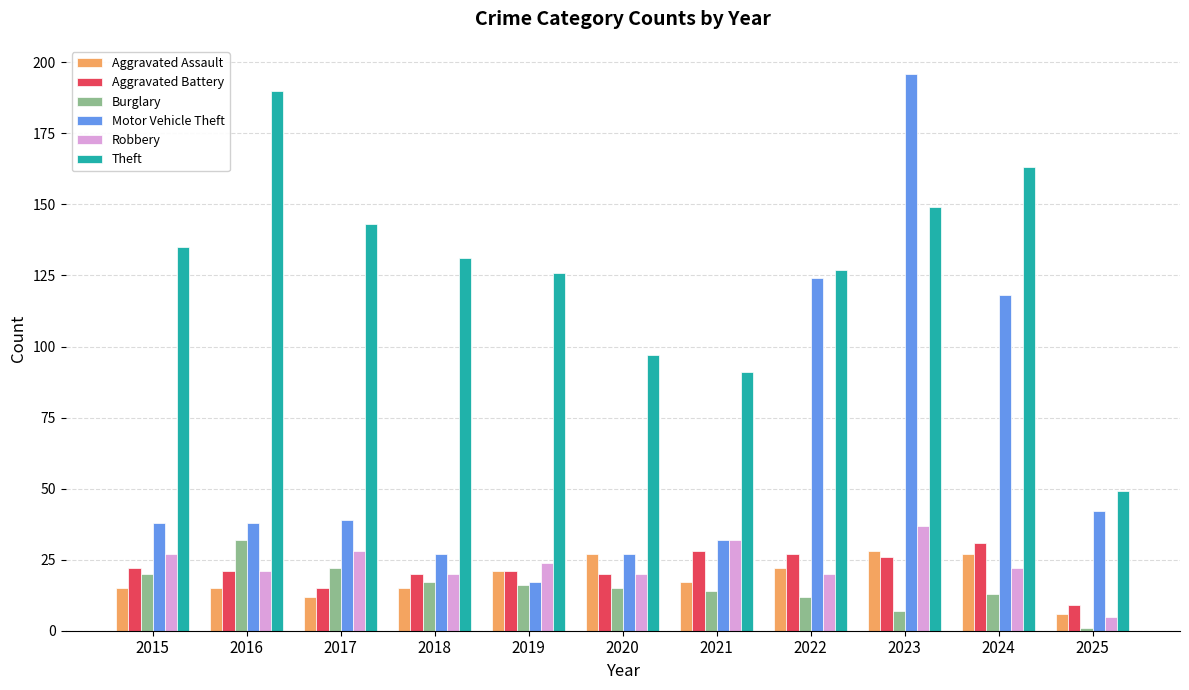

What is the value of the Robbery bar at the 5th from the left?

24